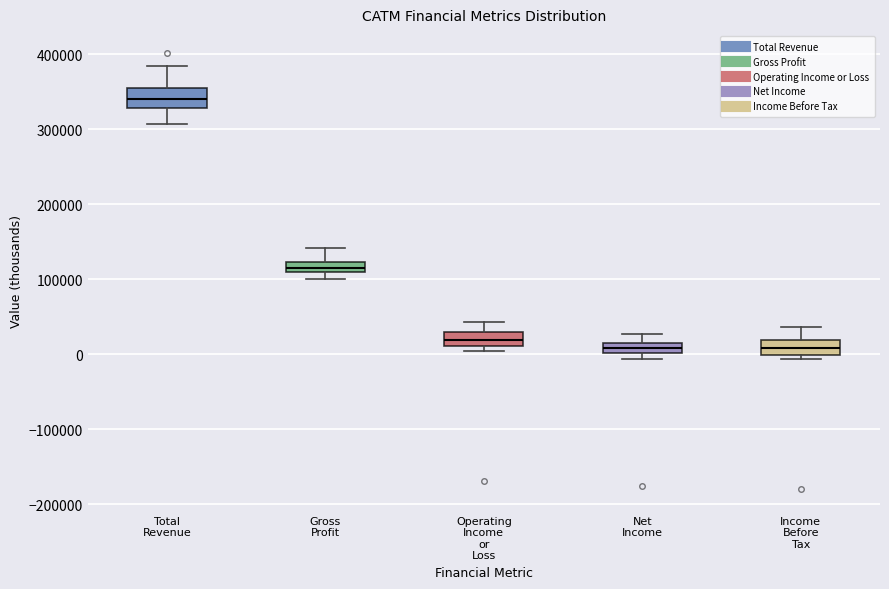

Where is the lower edge of the box for Operating Income or Loss on the y-axis? The values are not printed on the chart, so give them approximately, as read against the axis.

10000